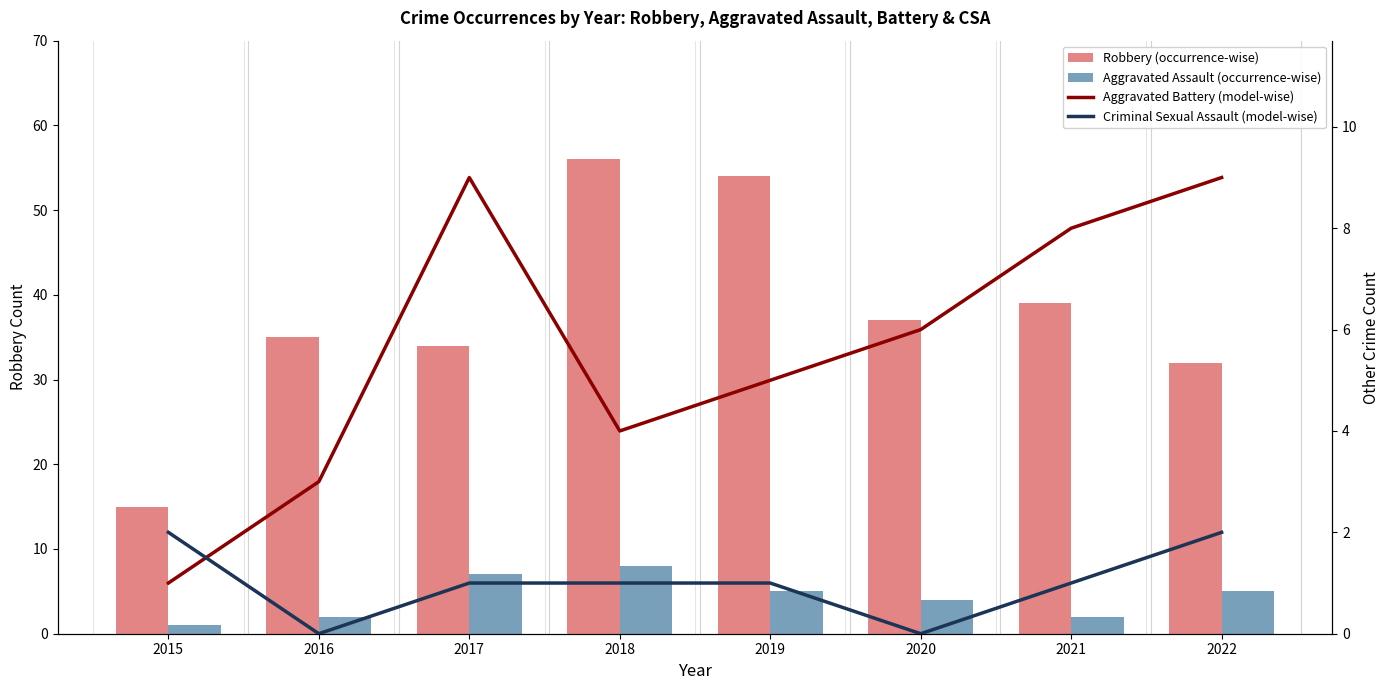

What are all the series names shown in the legend?

Robbery (occurrence-wise), Aggravated Assault (occurrence-wise), Aggravated Battery (model-wise), Criminal Sexual Assault (model-wise)